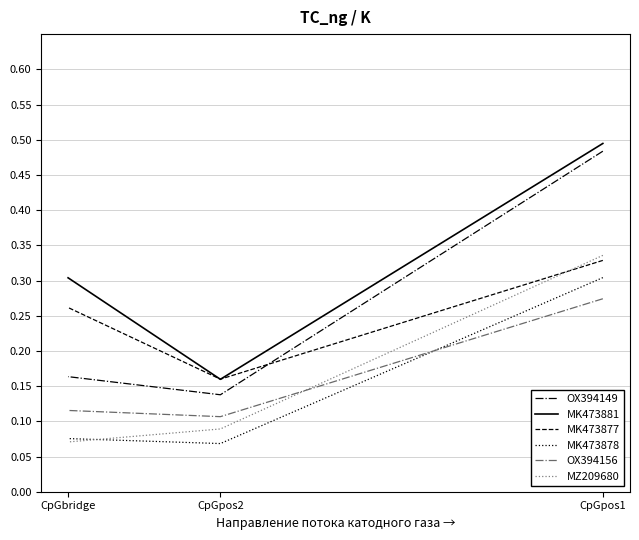

At which label does MK473877 reach its minimum?

CpGpos2